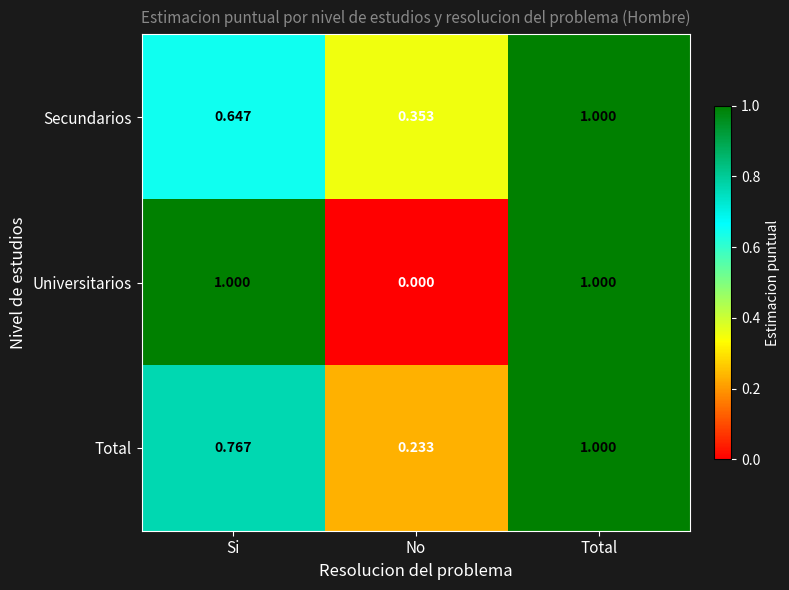

At Si, list the series in order from smallest to largest.

Secundarios, Total, Universitarios